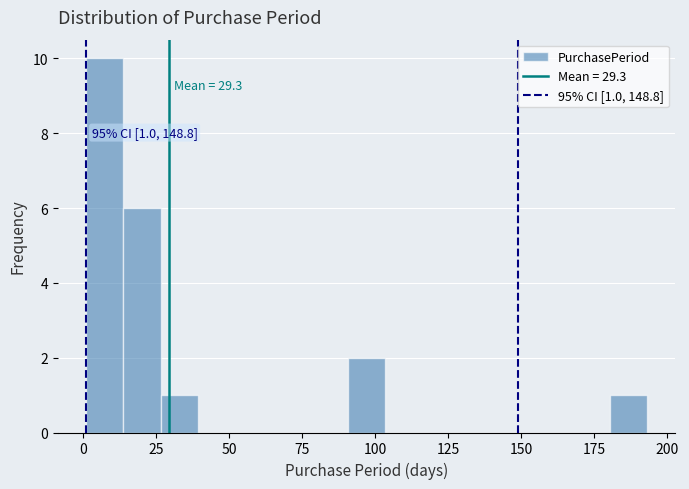

Around what value on the x-axis is the tallest bar? Give the approximate position of its centre, as read against the axis.

5